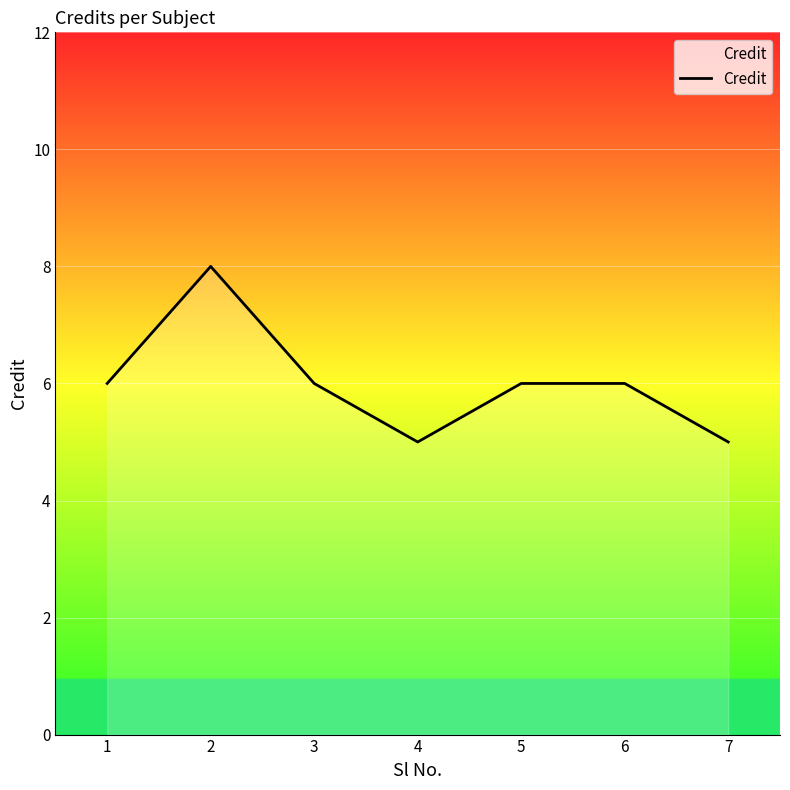

How many values are between 5 and 6?

6